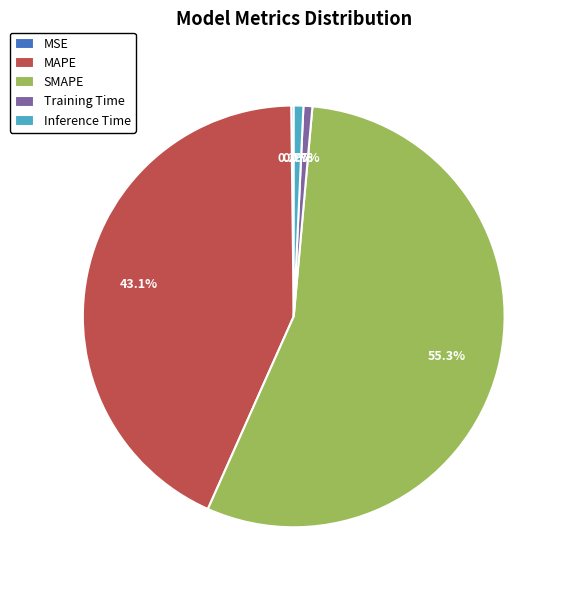

What portion of the pie excludes SMAPE?

44.7%